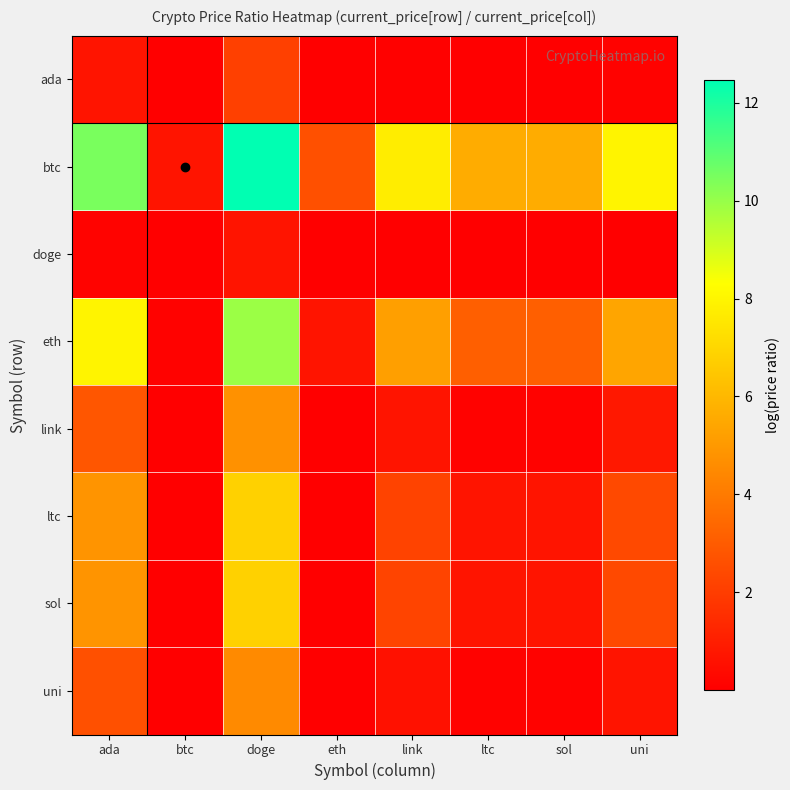

How many distinct data groups are displayed?

8